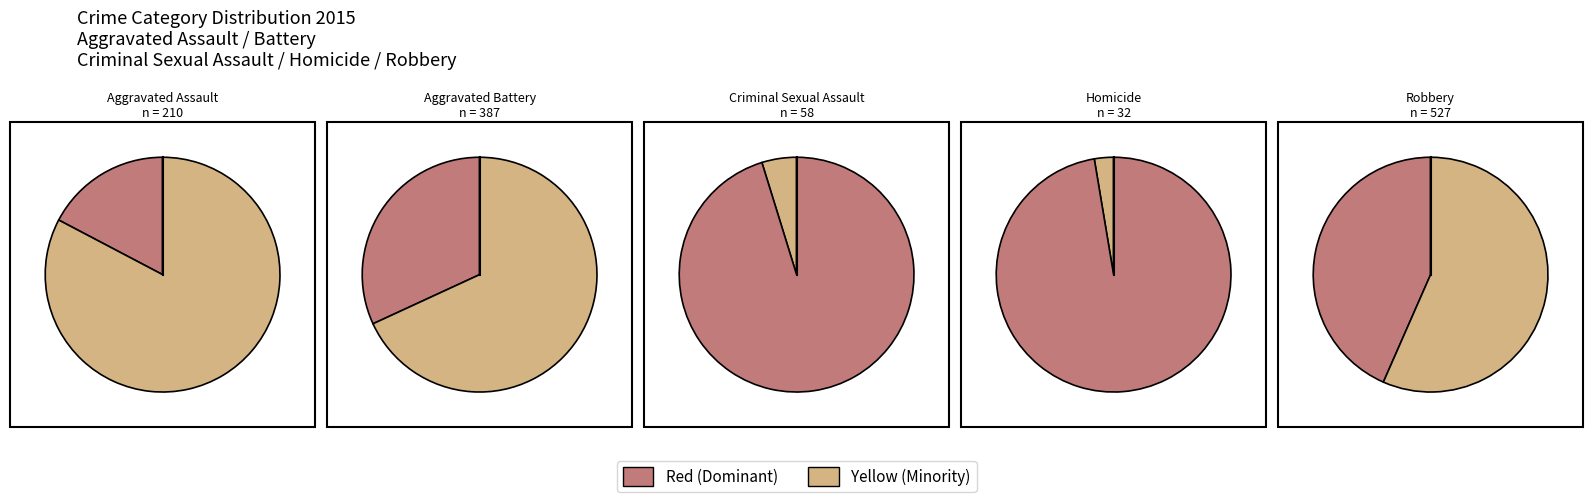

Does Aggravated Battery account for over 50% of the chart?

No